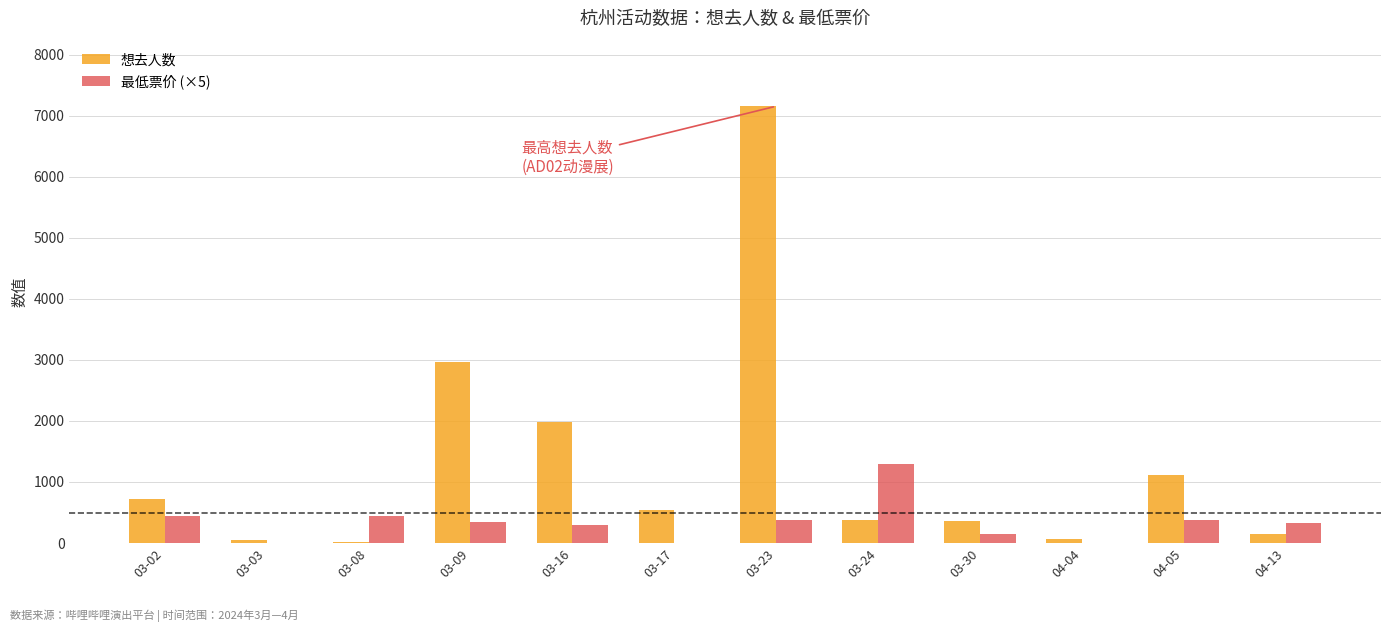

What is the average value of the 想去人数 series?

1290.8